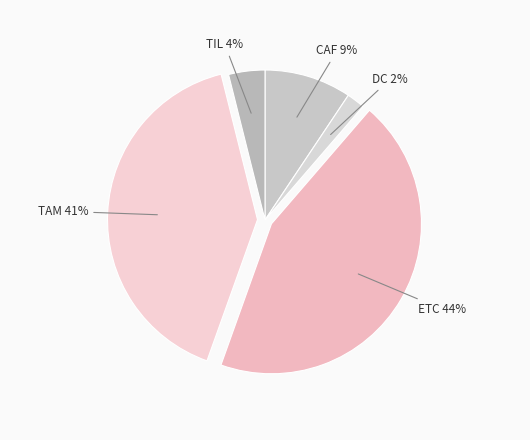

To the nearest percent, what is the difference between the largest and smallest slice percentages?

42%